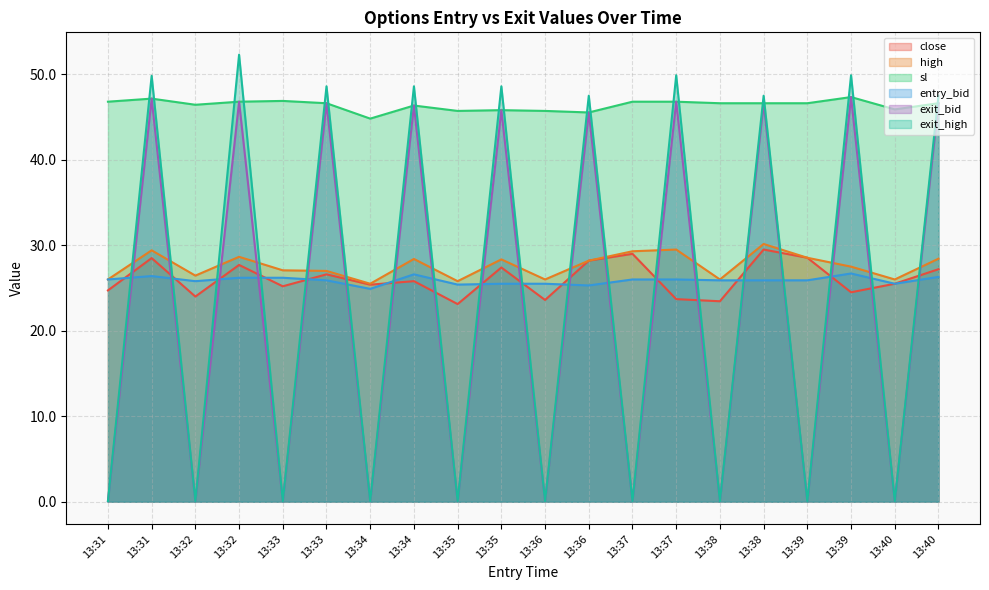

What is the average value of the high series?

27.6